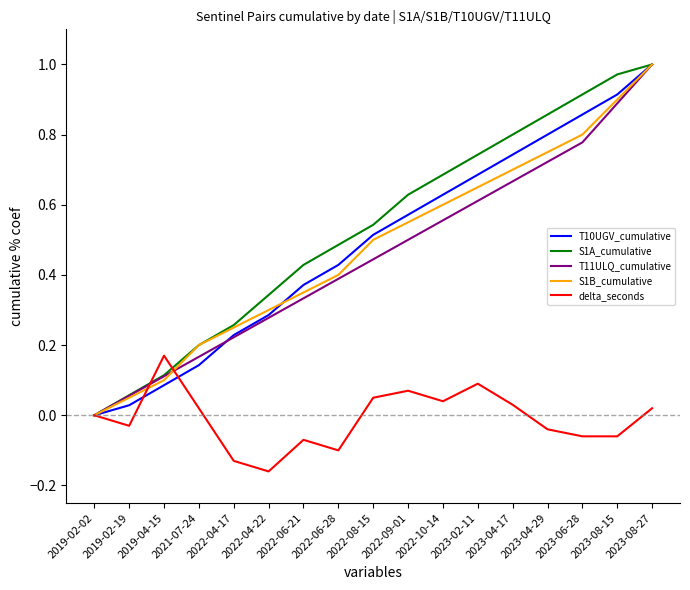

Does the chart display data point markers on the line(s)?

No